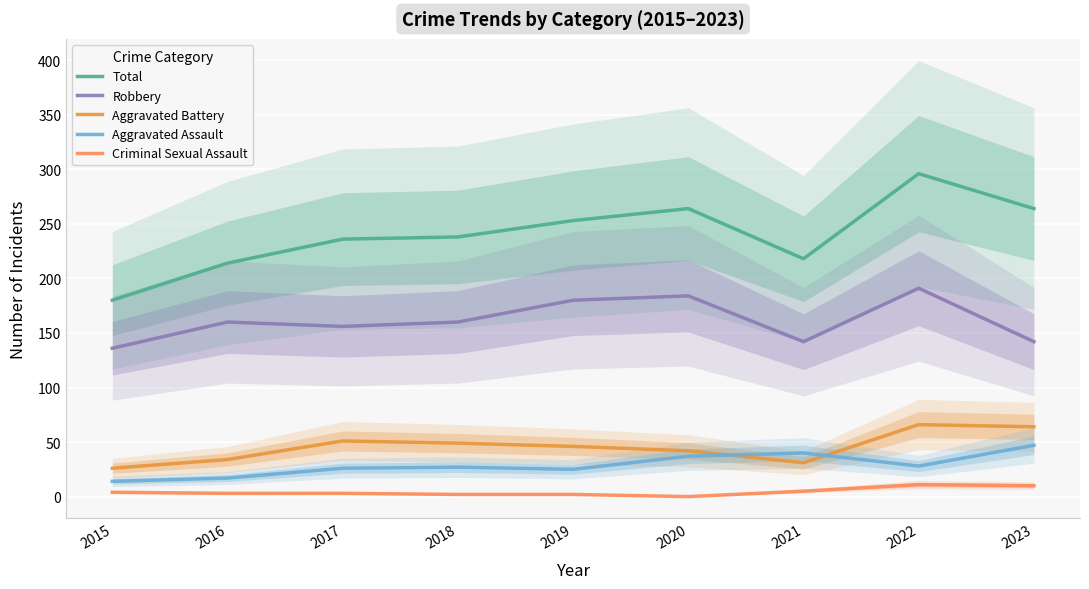

Does the chart display data point markers on the line(s)?

No